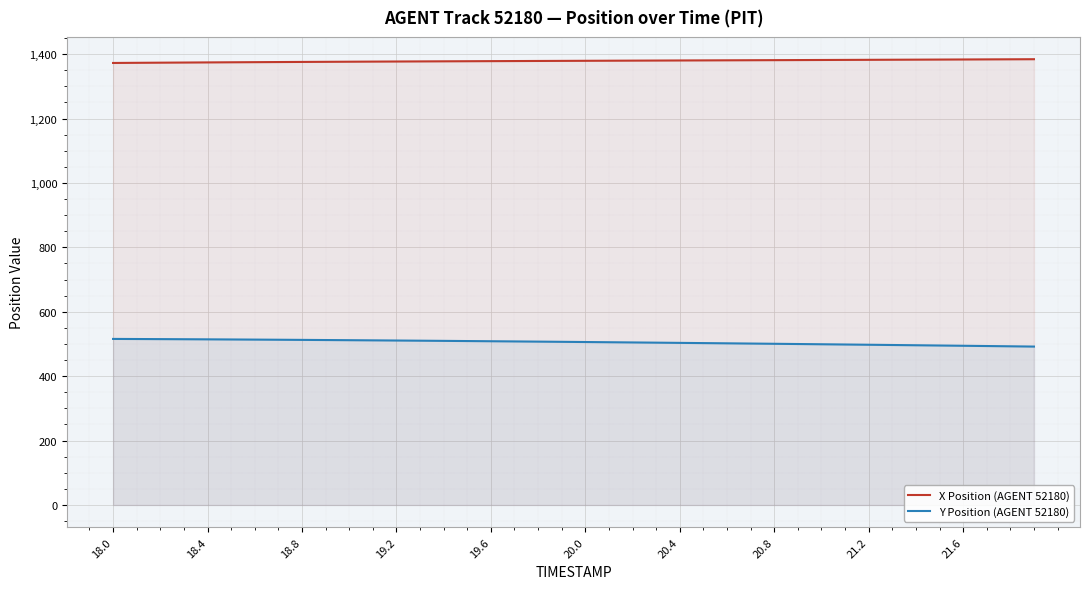

True or false: X Position (AGENT 52180) and Y Position (AGENT 52180) cross at least once.

False